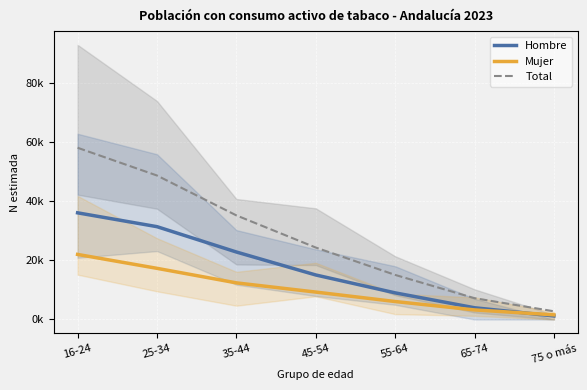

At 35-44, list the series in order from smallest to largest.

Mujer, Hombre, Total